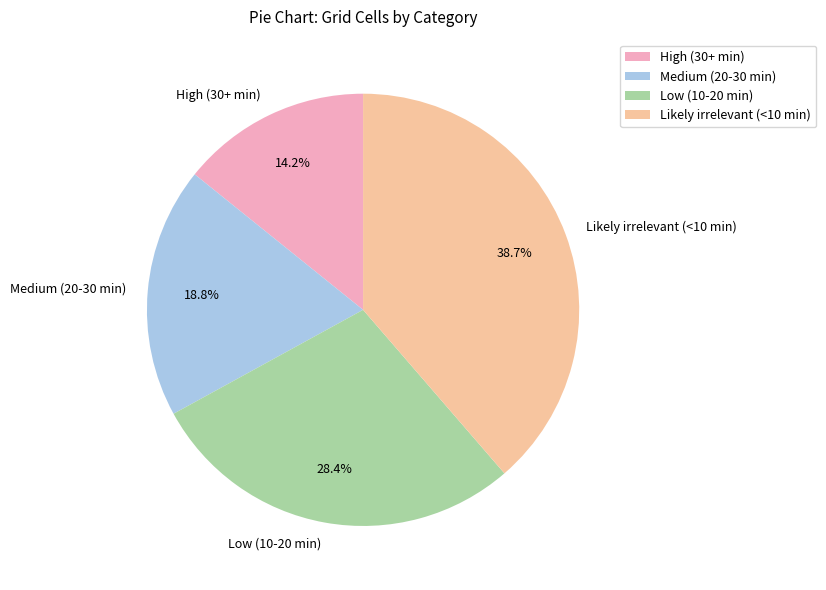

Which slice is the smallest?

High (30+ min)